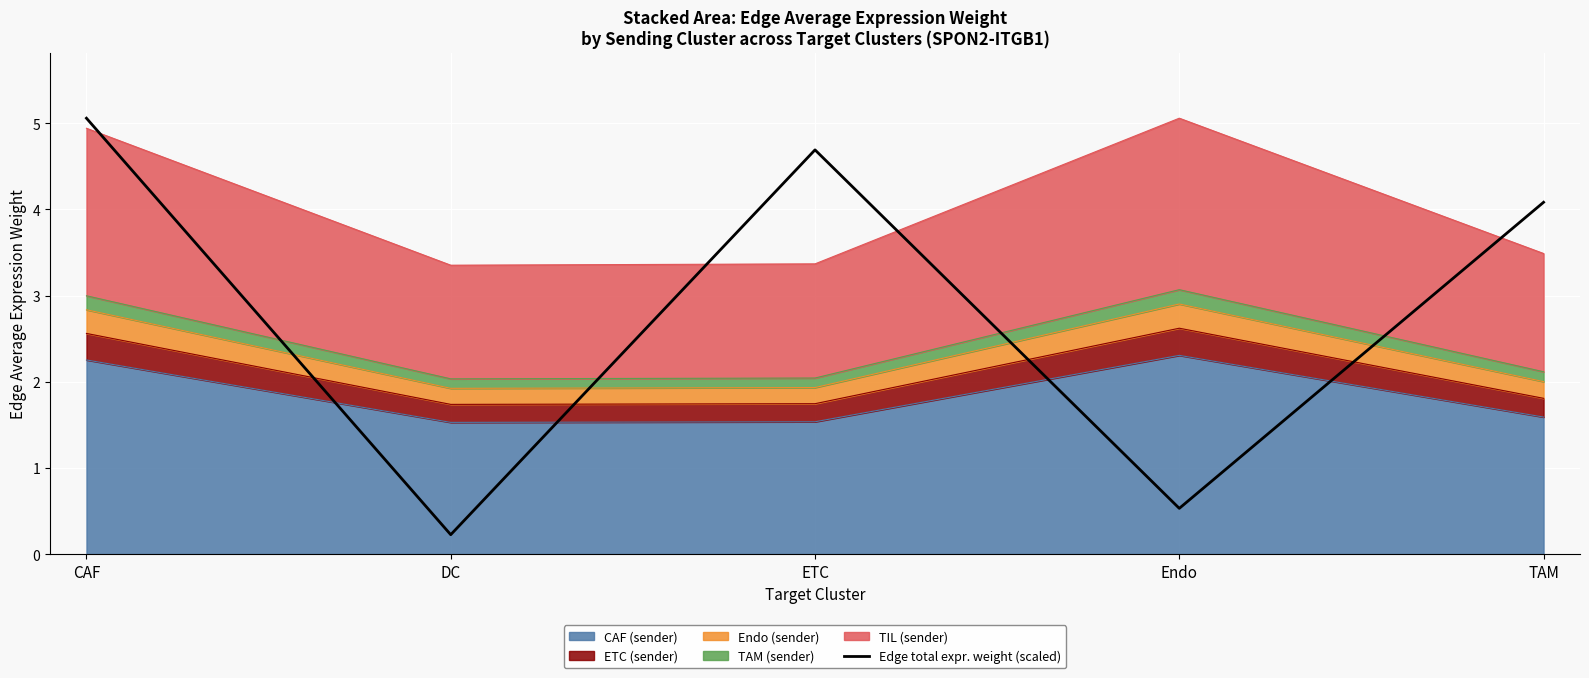

What position from the right is TAM?

1